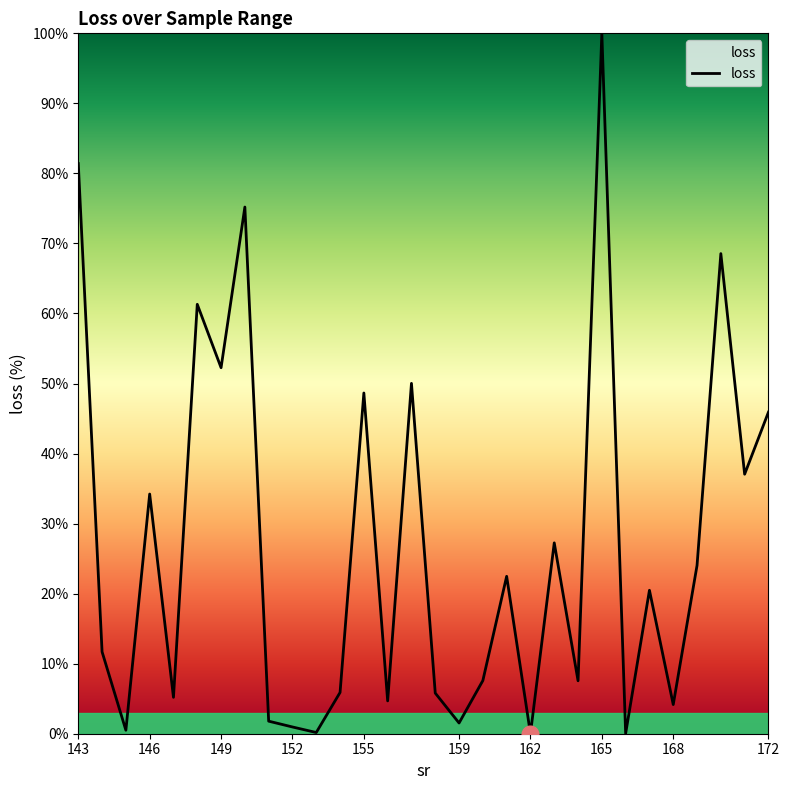

What is the difference between the maximum and second lowest values?

100.0